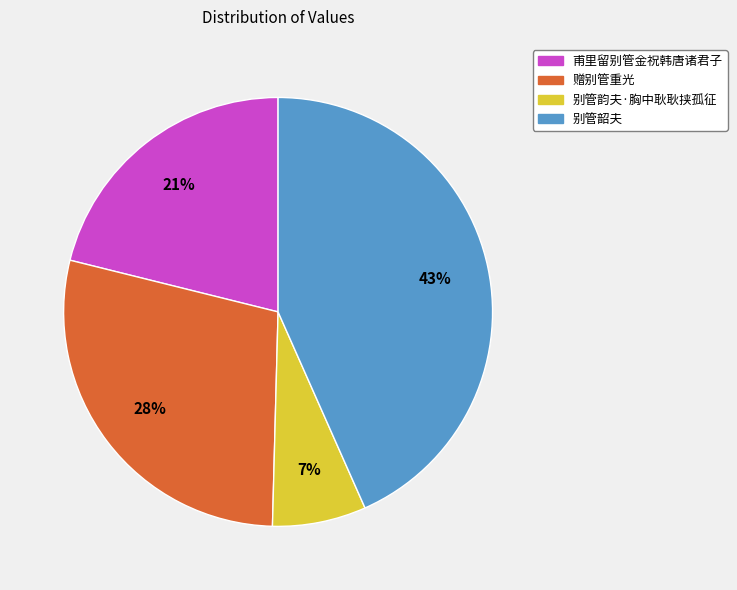

To the nearest percent, what is the combined percentage of 赠别管重光 and 别管韶夫?

72%